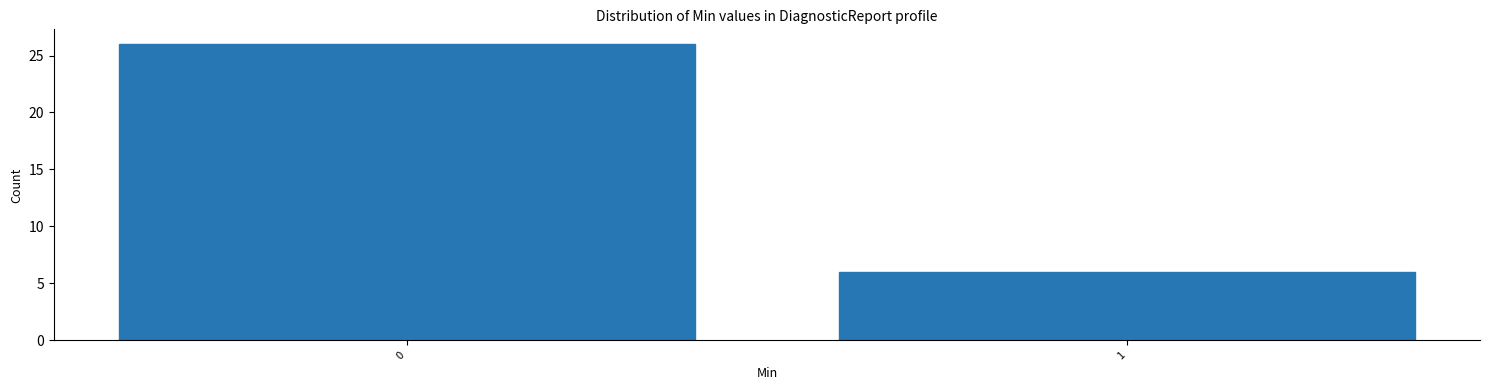

Reading right to left, list all the values displayed in this chart.

1=6	0=26